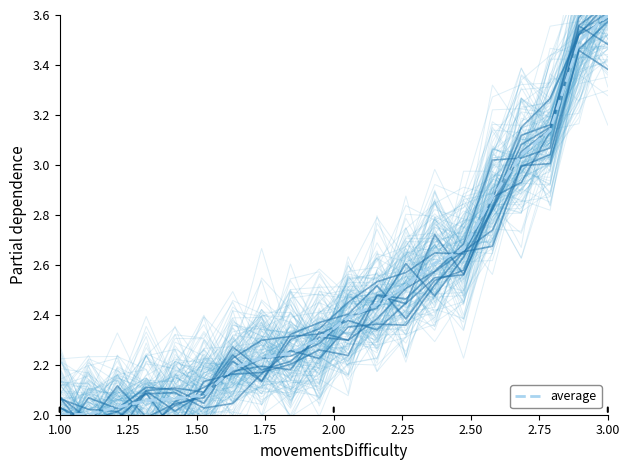

Which category has the highest value in the average series?

3.00